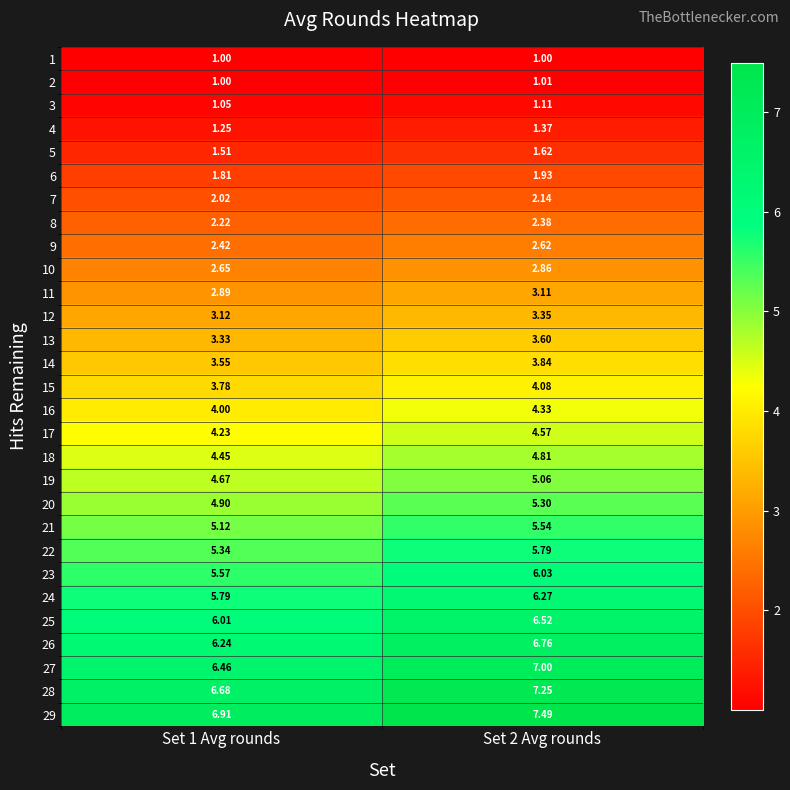

Count the number of categories in the chart.

2